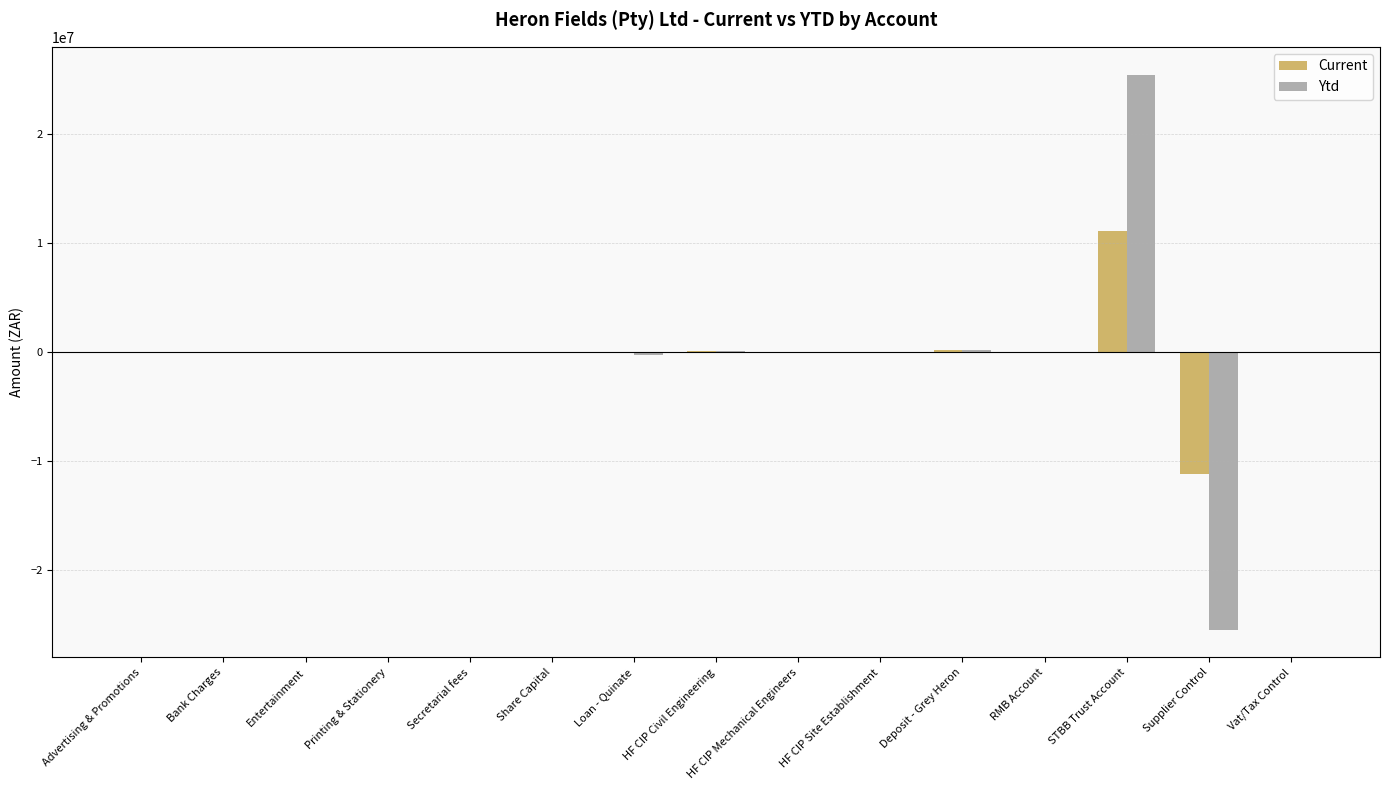

What are all the series names shown in the legend?

Current, Ytd